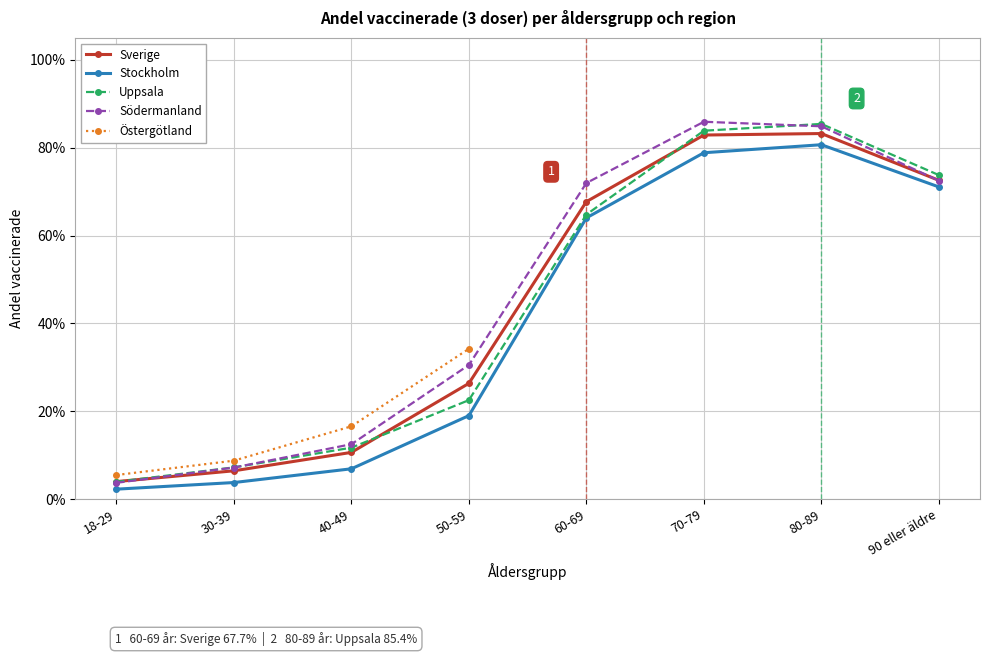

True or false: Södermanland has more than 2 interior local peaks.

False